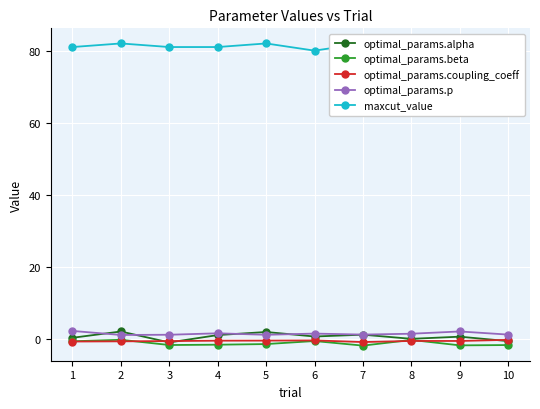

List the series in order of their peak value, lowest first.

optimal_params.coupling_coeff, optimal_params.beta, optimal_params.alpha, optimal_params.p, maxcut_value